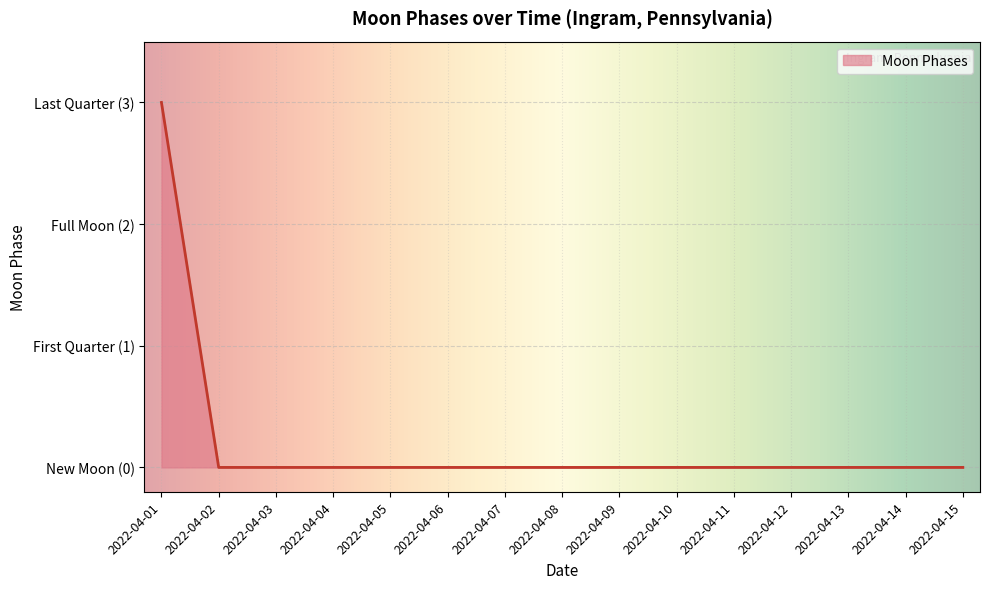

Does the chart have visible grid lines?

Yes